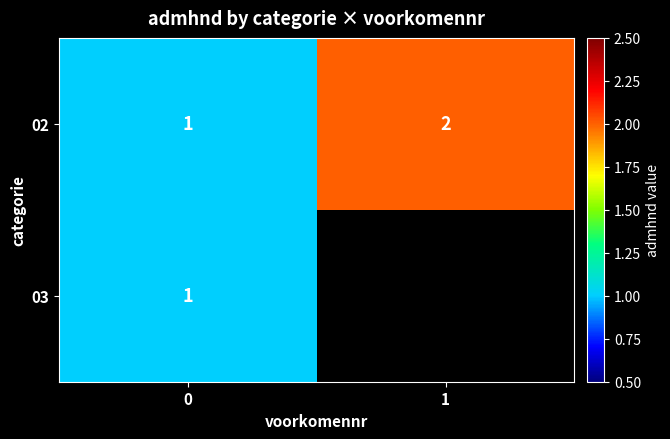

List the labels in order of 02 value, largest first.

1, 0